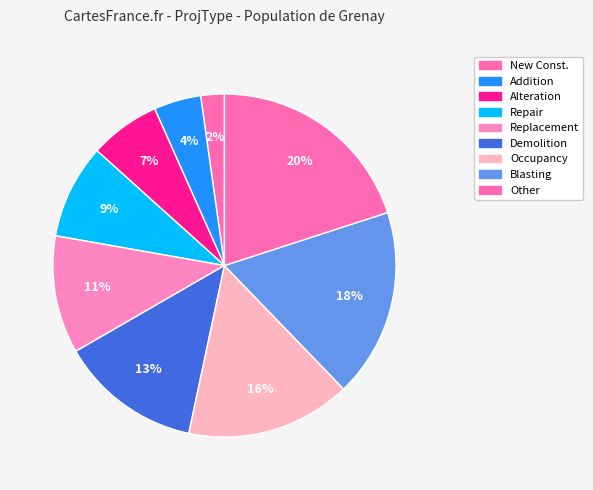

To the nearest percent, what portion does New Const. represent?

2%